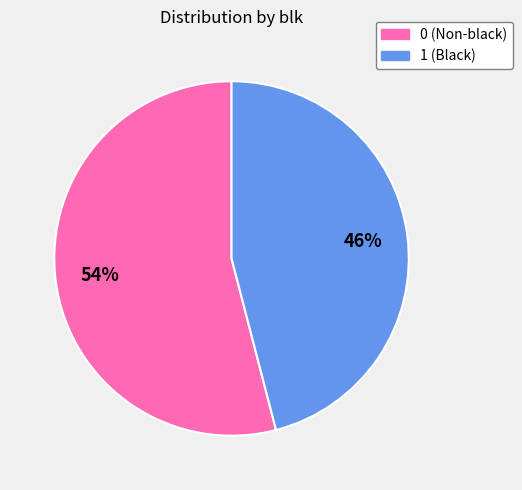

Is 0 the majority of the pie?

Yes